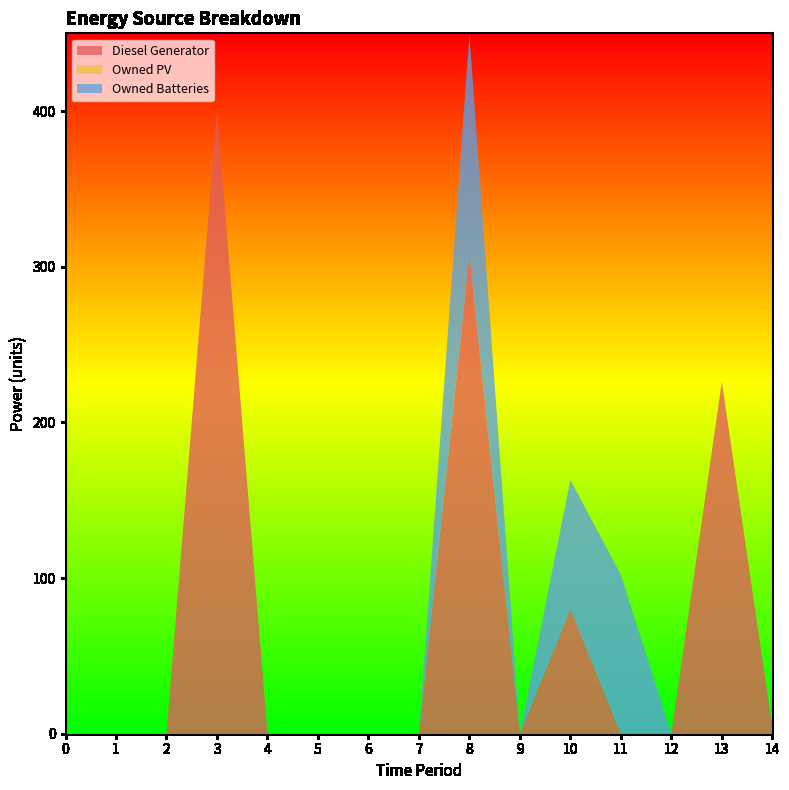

Reading left to right, extract all data points from this chart.

Diesel Generator: 0=0	1=0	2=0	3=400	4=0	5=0	6=0	7=0	8=307	9=0	10=80	11=0	12=0	13=226	14=4
Owned PV: 0=0	1=0	2=0	3=0	4=0	5=0	6=0	7=0	8=0	9=0	10=0	11=0	12=0	13=0	14=0
Owned Batteries: 0=0	1=0	2=0	3=0	4=0	5=0	6=0	7=0	8=142	9=0	10=83	11=102	12=0	13=0	14=0